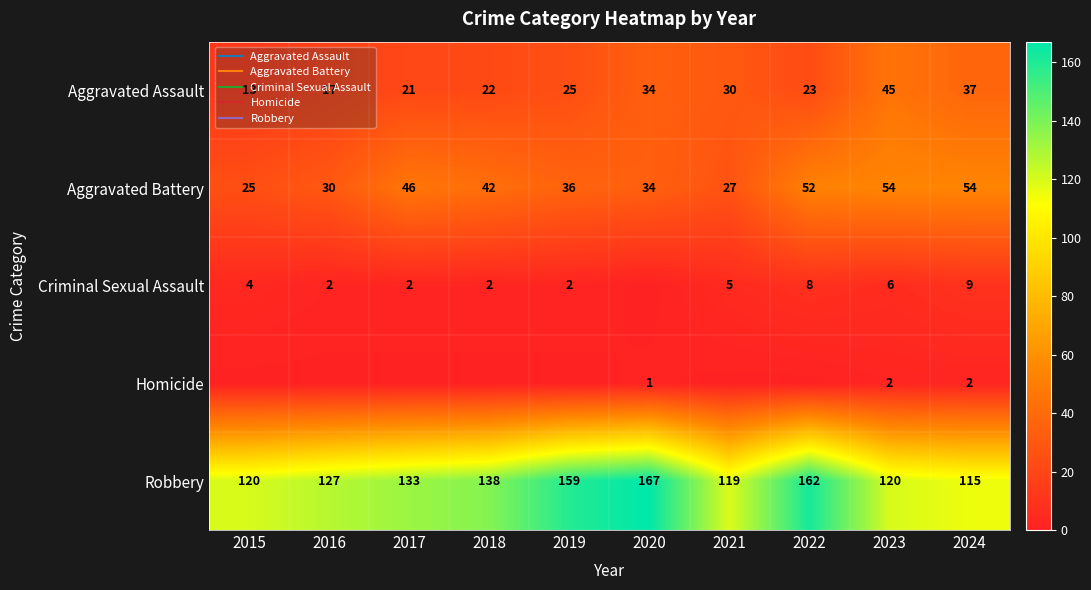

The Aggravated Battery series shows 34 at 2020. True or false?

True